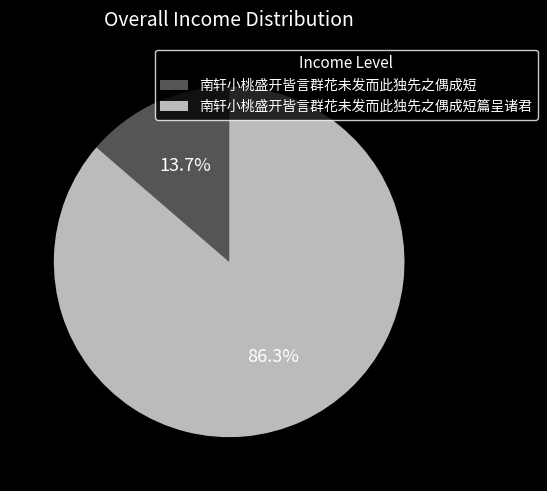

Combined, what portion of the pie is 南轩小桃盛开皆言群花未发而此独先之偶成短 and 南轩小桃盛开皆言群花未发而此独先之偶成短篇呈诸君?

100.0%